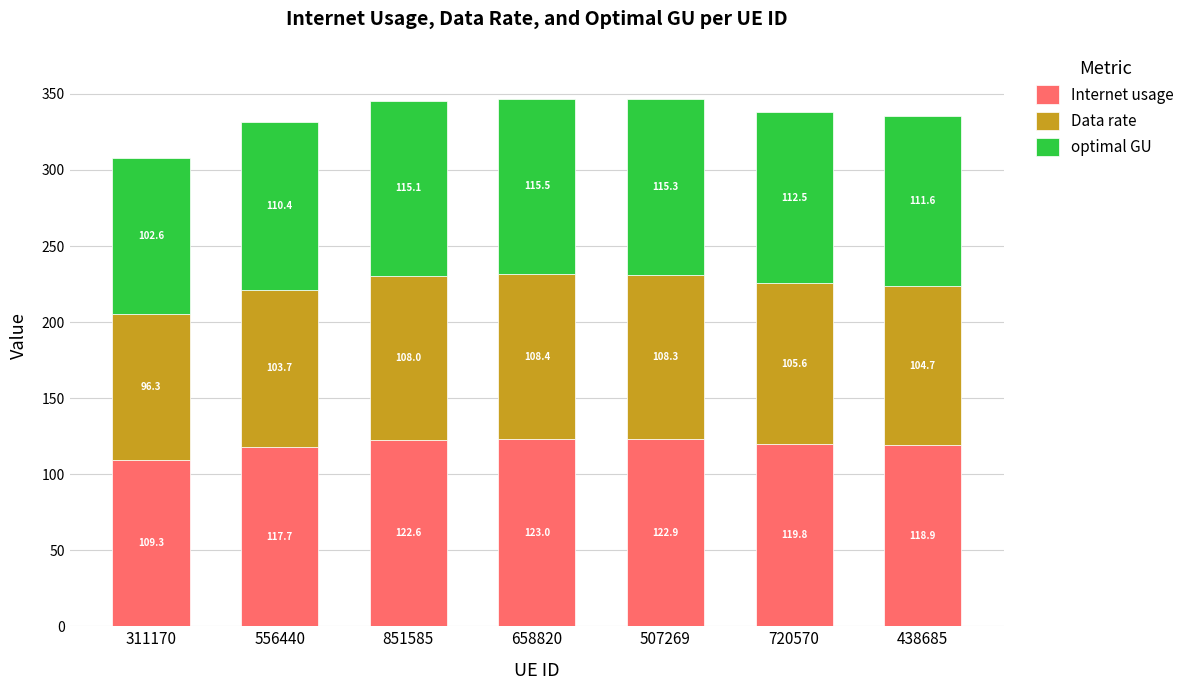

Are the bars horizontal?

No